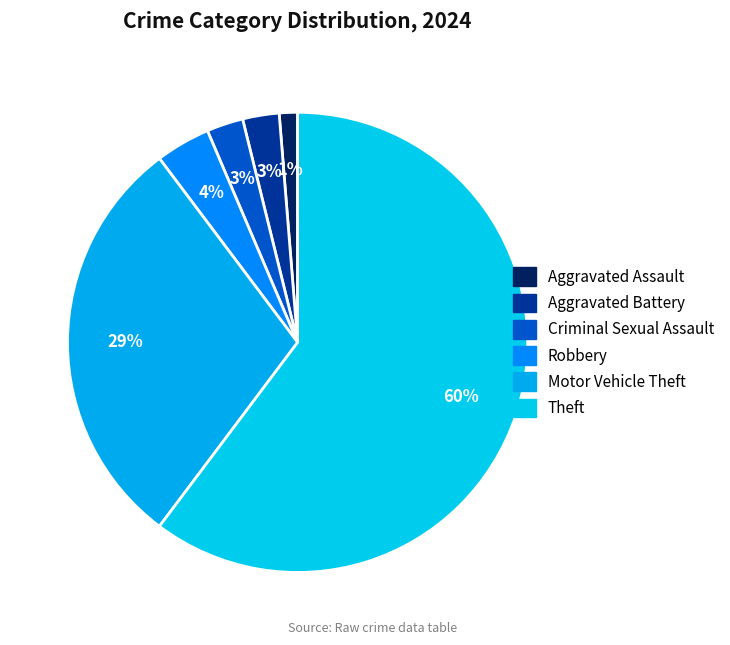

Which slice is the largest?

Theft